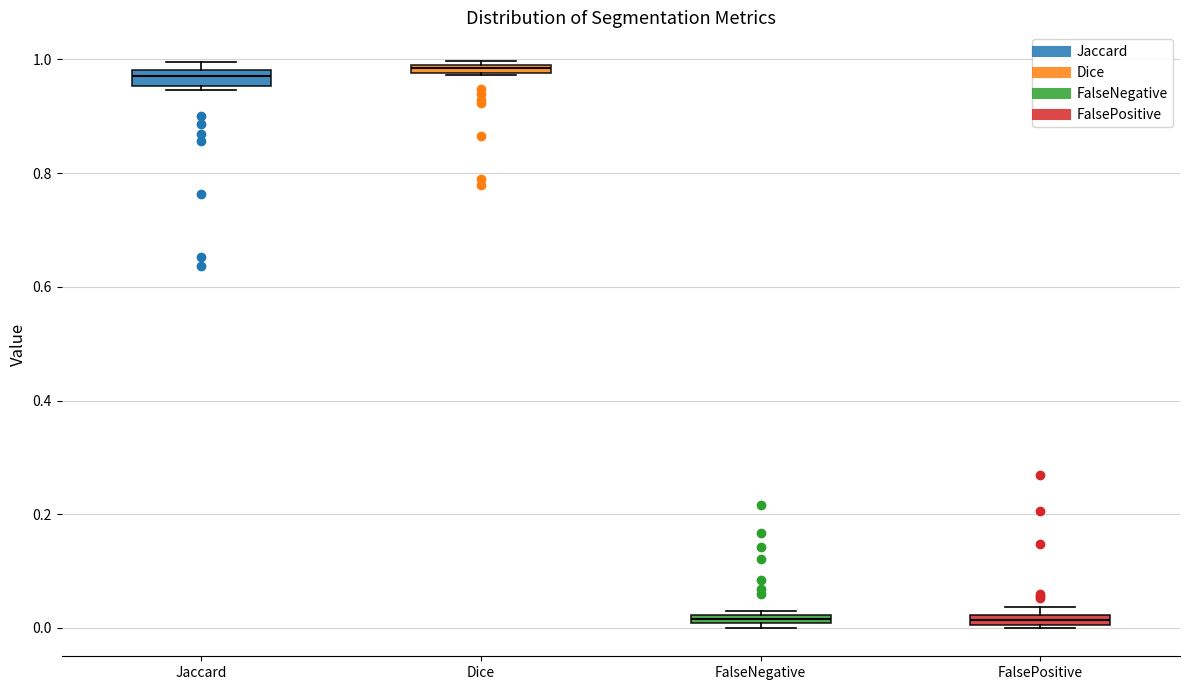

Where is the lower edge of the box for FalsePositive on the y-axis? The values are not printed on the chart, so give them approximately, as read against the axis.

0.00